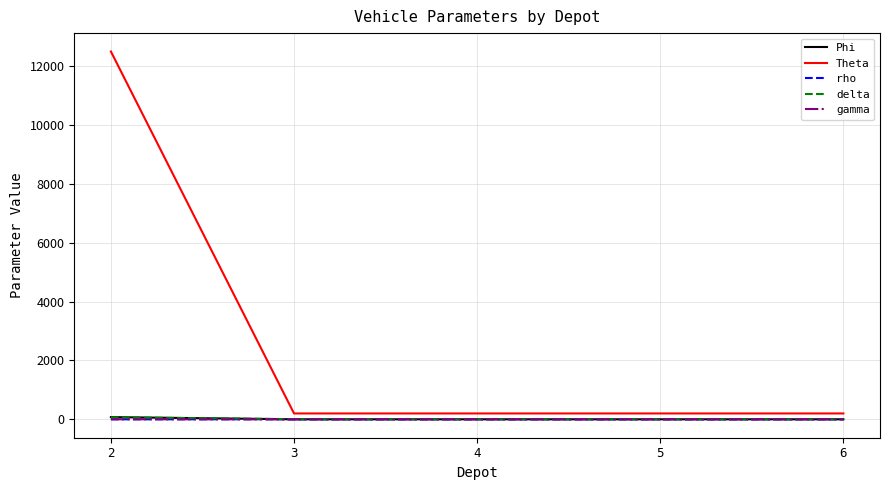

What is the sum of all delta values?

94.0